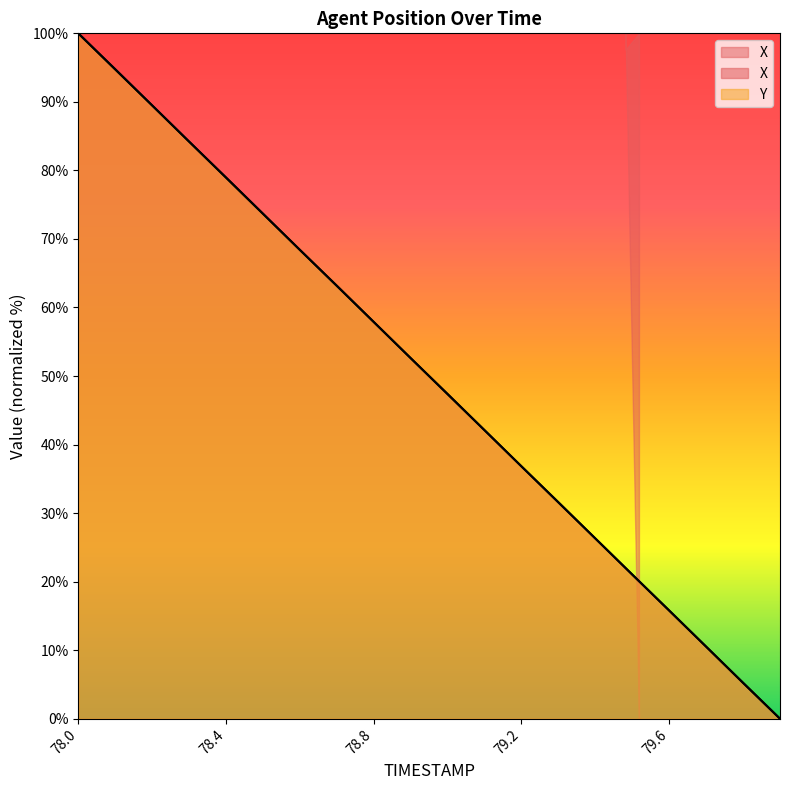

At how many categories does at least one series exceed 63?

8